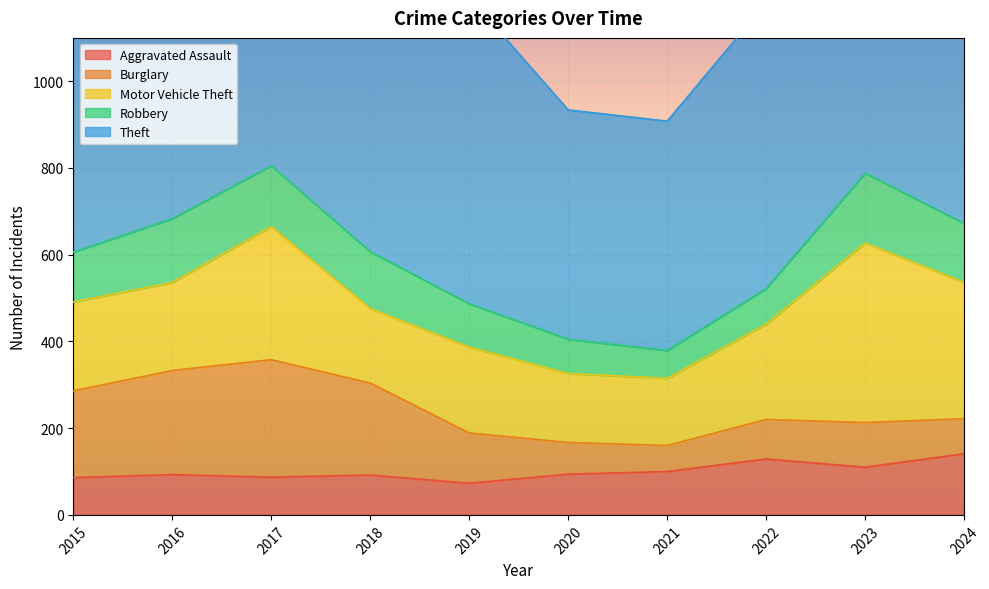

How many data points in Motor Vehicle Theft are above 205?

4